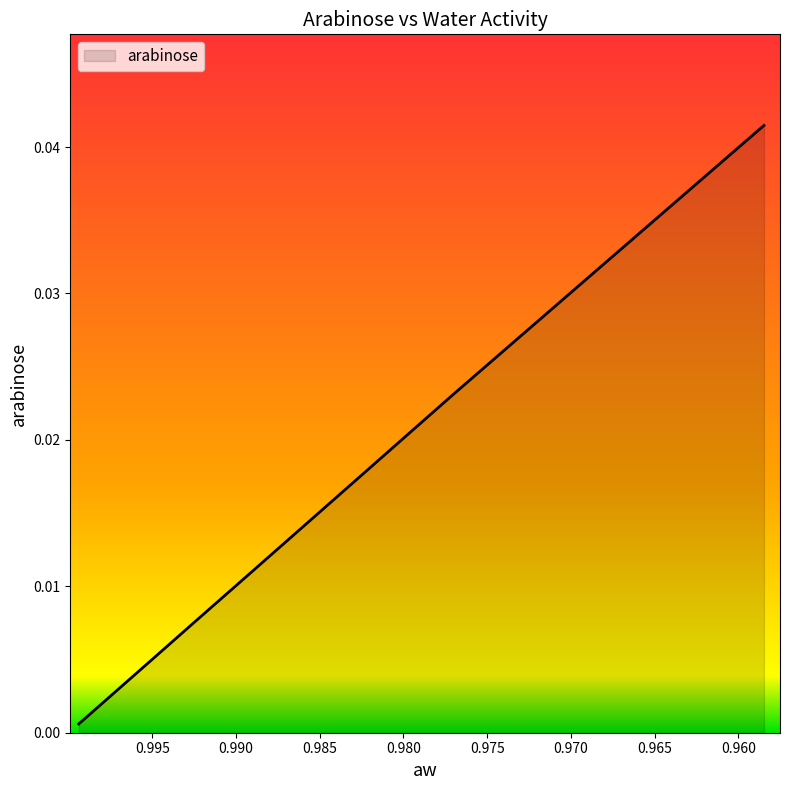

Count the number of data series in this chart.

1